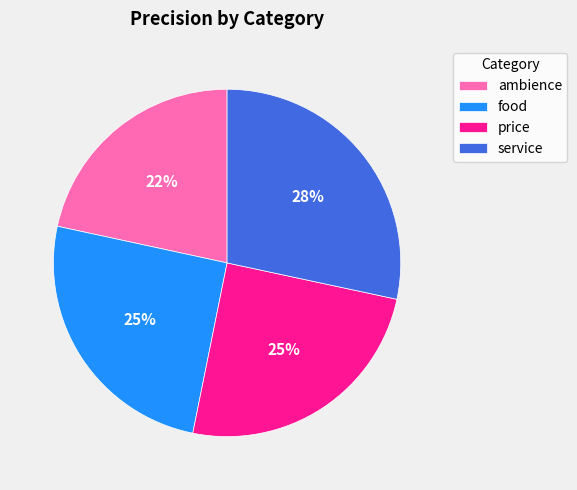

Does food represent more than half of the total?

No